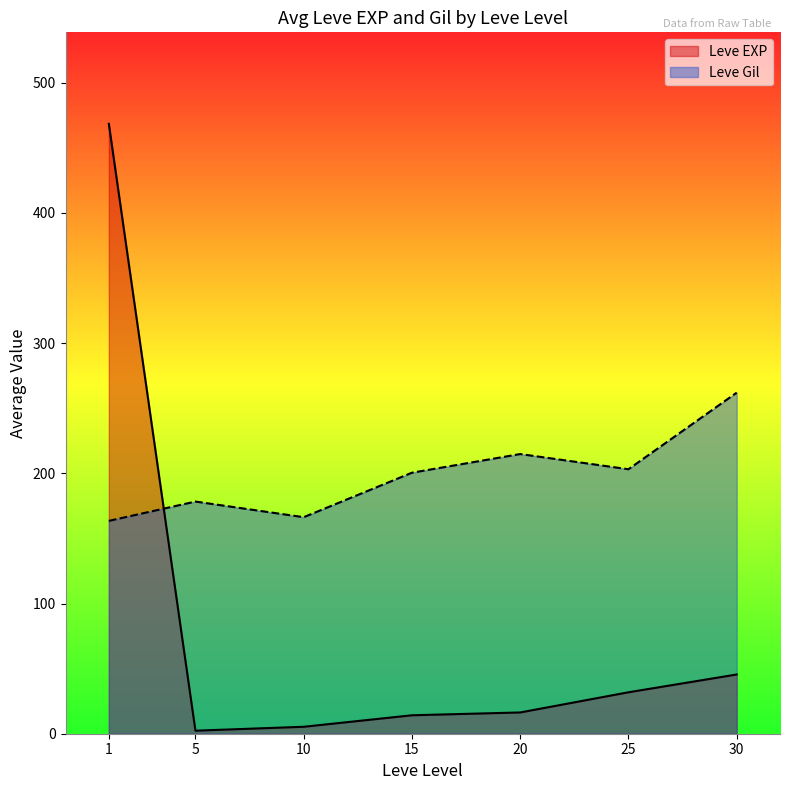

Which series has the largest total across all categories?

Leve Gil